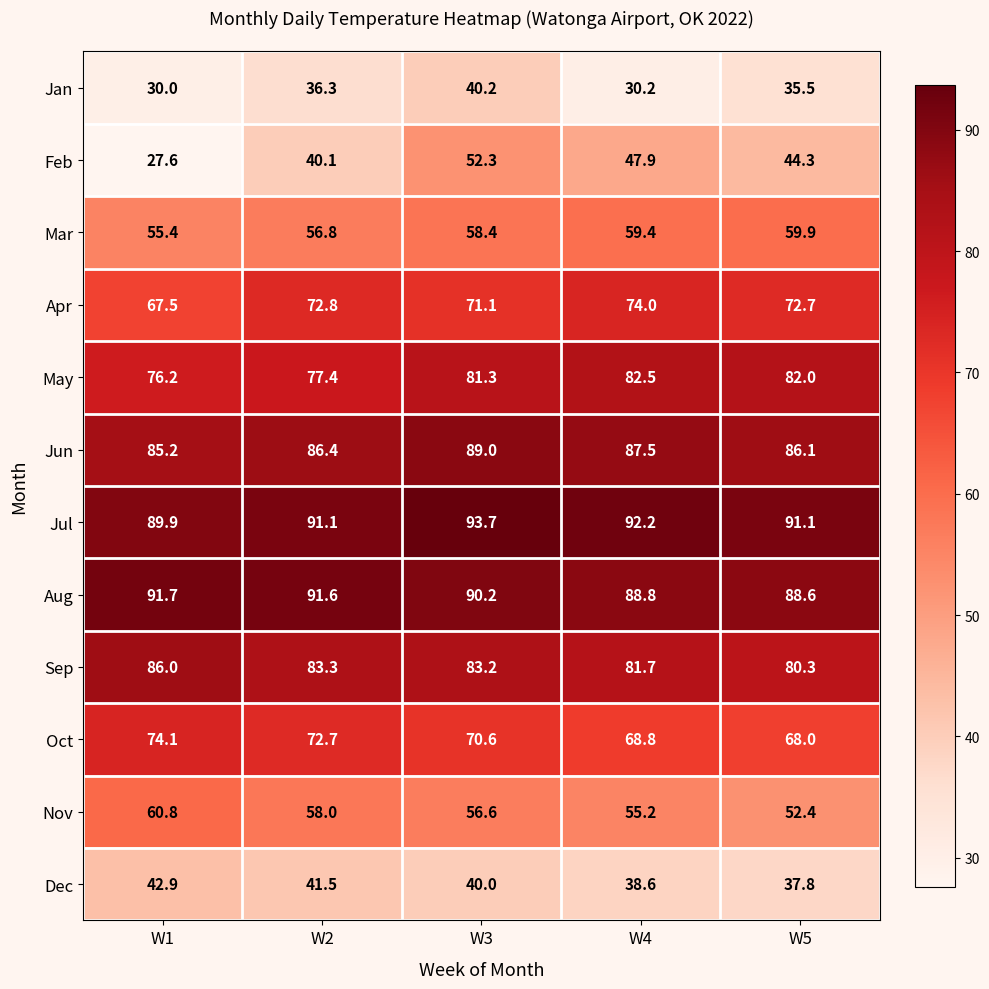

At which category is the sum across all series the highest?

W3